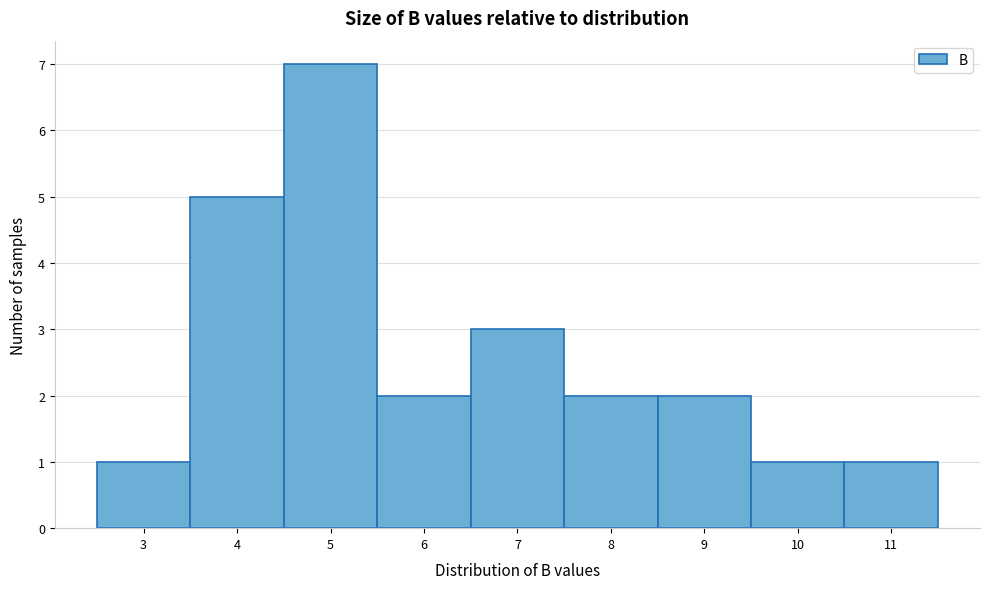

Reading left to right, list all the values displayed in this chart.

3=1	4=5	5=7	6=2	7=3	8=2	9=2	10=1	11=1